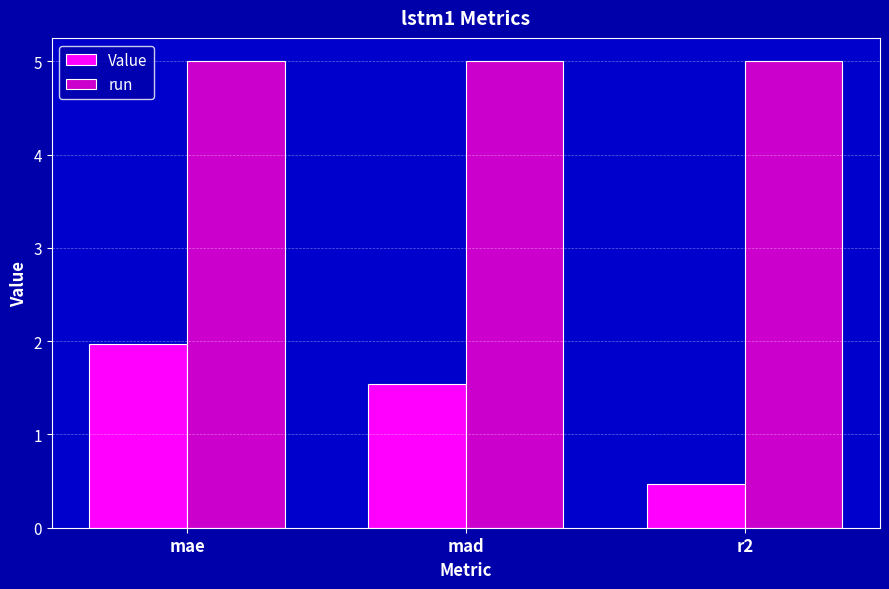

Reading left to right, what are all the values shown in this chart?

Value: 2.0	1.5	0.5
run: 5.0	5.0	5.0